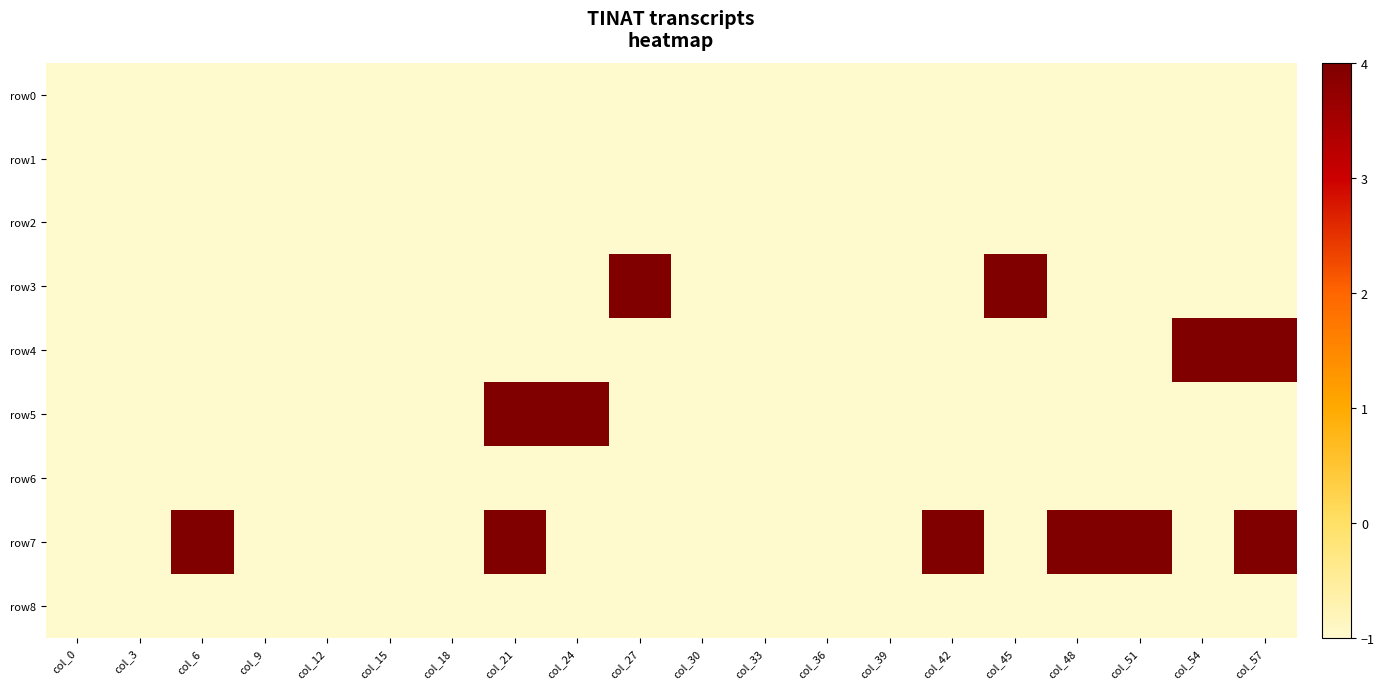

Reading left to right, what are all the values shown in this chart?

row0: col_0=-1	col_3=-1	col_6=-1	col_9=-1	col_12=-1	col_15=-1	col_18=-1	col_21=-1	col_24=-1	col_27=-1	col_30=-1	col_33=-1	col_36=-1	col_39=-1	col_42=-1	col_45=-1	col_48=-1	col_51=-1	col_54=-1	col_57=-1
row1: col_0=-1	col_3=-1	col_6=-1	col_9=-1	col_12=-1	col_15=-1	col_18=-1	col_21=-1	col_24=-1	col_27=-1	col_30=-1	col_33=-1	col_36=-1	col_39=-1	col_42=-1	col_45=-1	col_48=-1	col_51=-1	col_54=-1	col_57=-1
row2: col_0=-1	col_3=-1	col_6=-1	col_9=-1	col_12=-1	col_15=-1	col_18=-1	col_21=-1	col_24=-1	col_27=-1	col_30=-1	col_33=-1	col_36=-1	col_39=-1	col_42=-1	col_45=-1	col_48=-1	col_51=-1	col_54=-1	col_57=-1
row3: col_0=-1	col_3=-1	col_6=-1	col_9=-1	col_12=-1	col_15=-1	col_18=-1	col_21=-1	col_24=-1	col_27=4	col_30=-1	col_33=-1	col_36=-1	col_39=-1	col_42=-1	col_45=4	col_48=-1	col_51=-1	col_54=-1	col_57=-1
row4: col_0=-1	col_3=-1	col_6=-1	col_9=-1	col_12=-1	col_15=-1	col_18=-1	col_21=-1	col_24=-1	col_27=-1	col_30=-1	col_33=-1	col_36=-1	col_39=-1	col_42=-1	col_45=-1	col_48=-1	col_51=-1	col_54=4	col_57=4
row5: col_0=-1	col_3=-1	col_6=-1	col_9=-1	col_12=-1	col_15=-1	col_18=-1	col_21=4	col_24=4	col_27=-1	col_30=-1	col_33=-1	col_36=-1	col_39=-1	col_42=-1	col_45=-1	col_48=-1	col_51=-1	col_54=-1	col_57=-1
row6: col_0=-1	col_3=-1	col_6=-1	col_9=-1	col_12=-1	col_15=-1	col_18=-1	col_21=-1	col_24=-1	col_27=-1	col_30=-1	col_33=-1	col_36=-1	col_39=-1	col_42=-1	col_45=-1	col_48=-1	col_51=-1	col_54=-1	col_57=-1
row7: col_0=-1	col_3=-1	col_6=4	col_9=-1	col_12=-1	col_15=-1	col_18=-1	col_21=4	col_24=-1	col_27=-1	col_30=-1	col_33=-1	col_36=-1	col_39=-1	col_42=4	col_45=-1	col_48=4	col_51=4	col_54=-1	col_57=4
row8: col_0=-1	col_3=-1	col_6=-1	col_9=-1	col_12=-1	col_15=-1	col_18=-1	col_21=-1	col_24=-1	col_27=-1	col_30=-1	col_33=-1	col_36=-1	col_39=-1	col_42=-1	col_45=-1	col_48=-1	col_51=-1	col_54=-1	col_57=-1